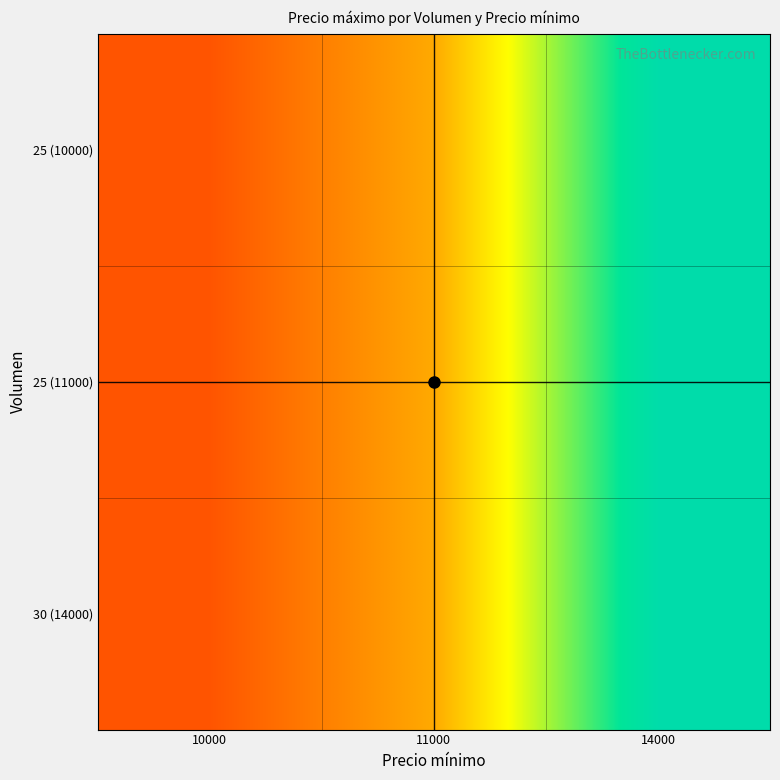

What is the total value across all series at 14000?

42000